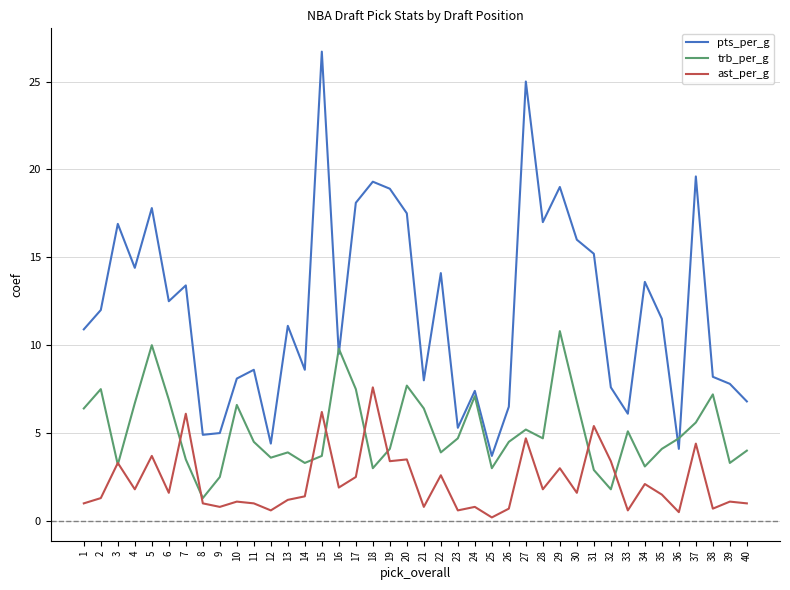

List the series in order of their peak value, lowest first.

ast_per_g, trb_per_g, pts_per_g